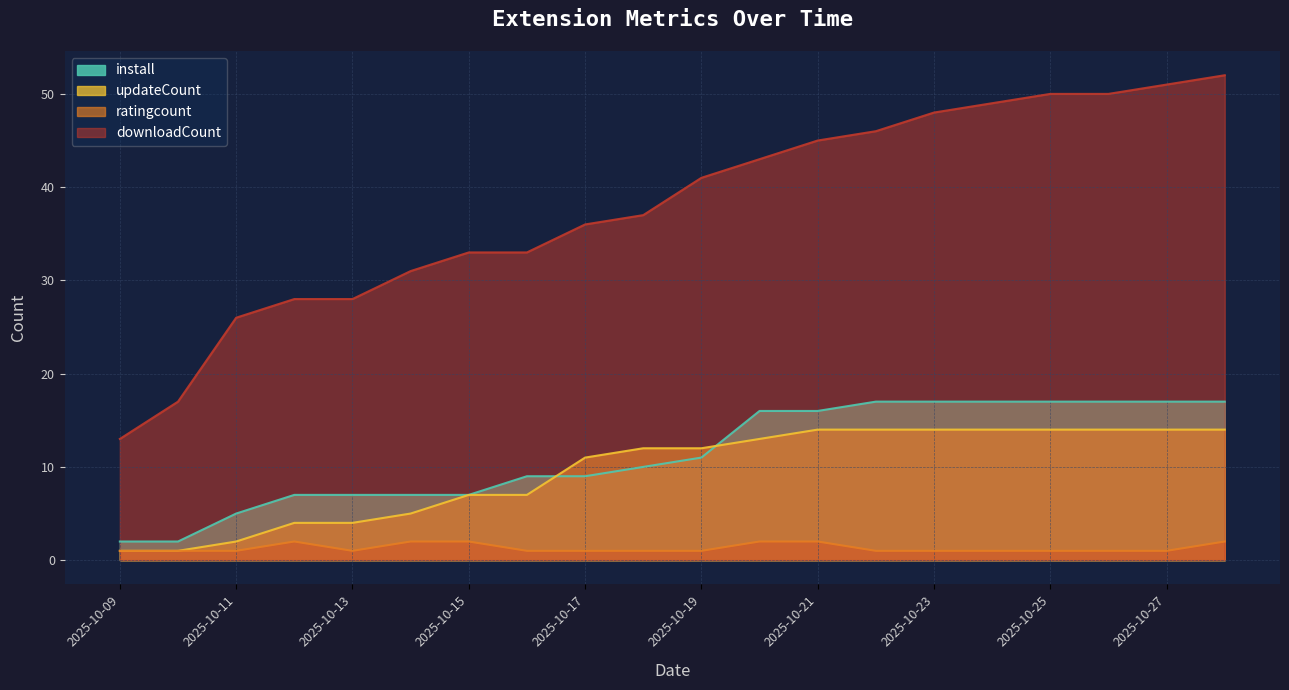

True or false: install and updateCount cross at least once.

True